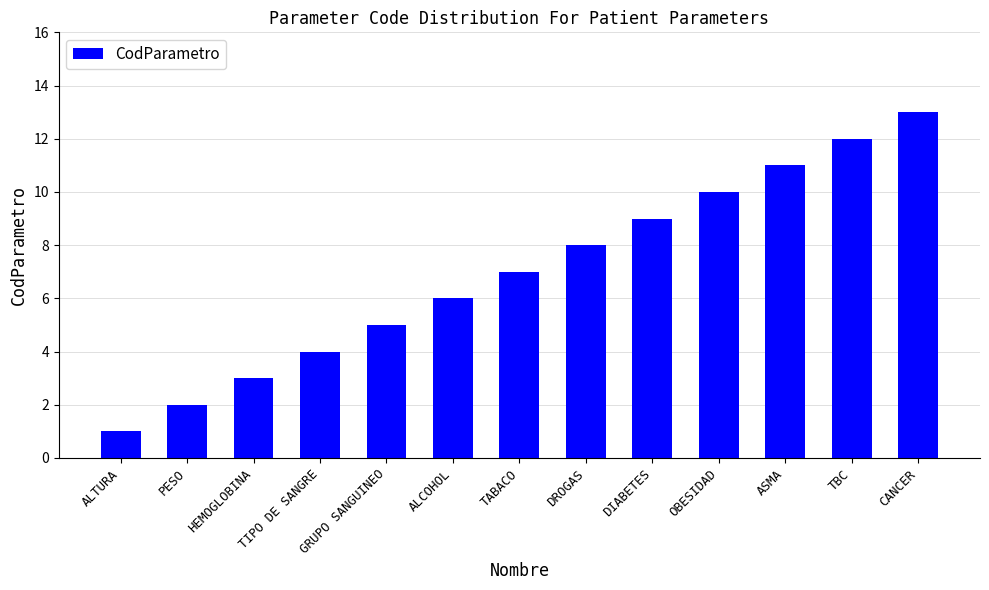

What is the difference between the maximum and second lowest values?

11